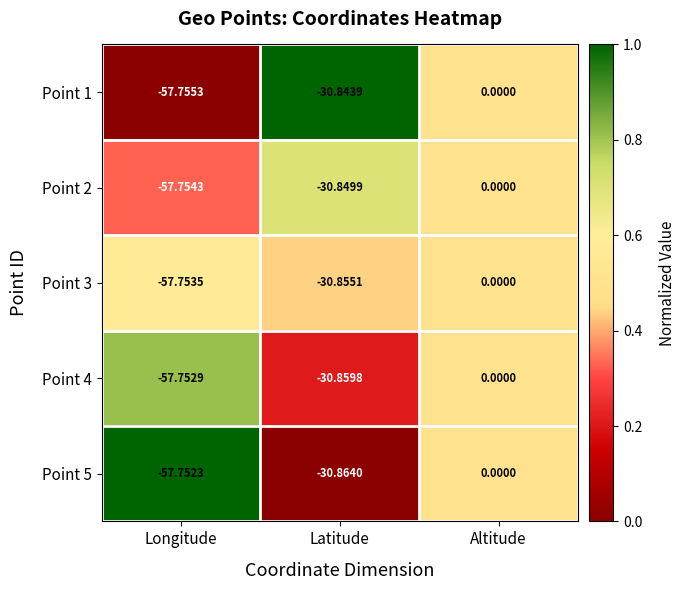

Which label corresponds to the largest value in the chart?

Altitude